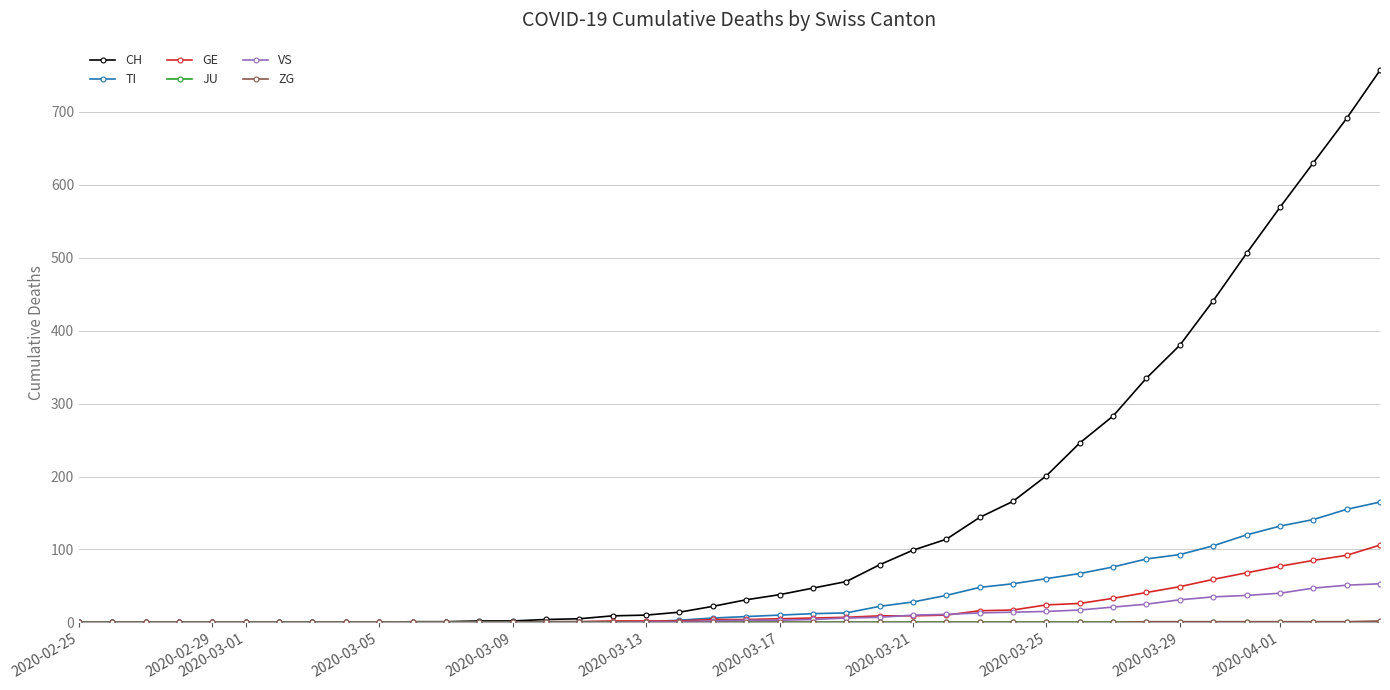

Which category has the lowest value across all series?

2020-02-25